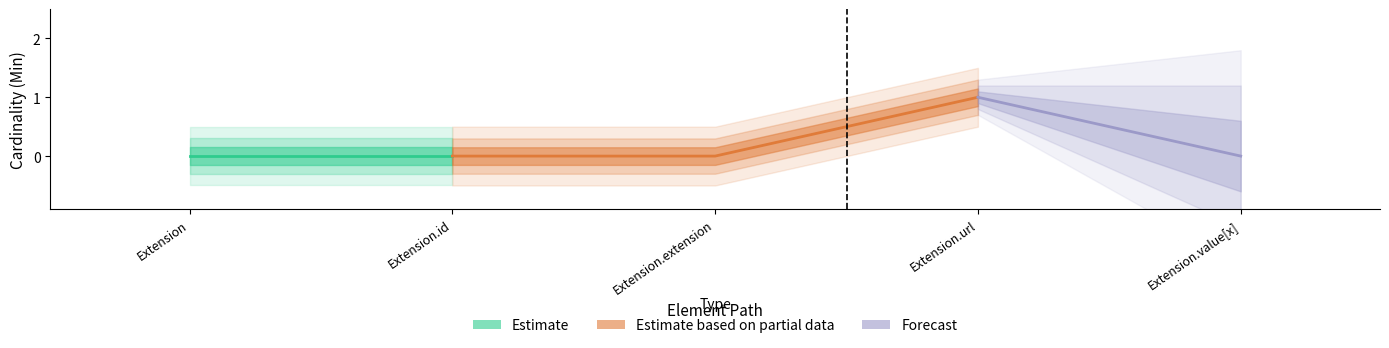

At which category is the sum across all series the highest?

Extension.url